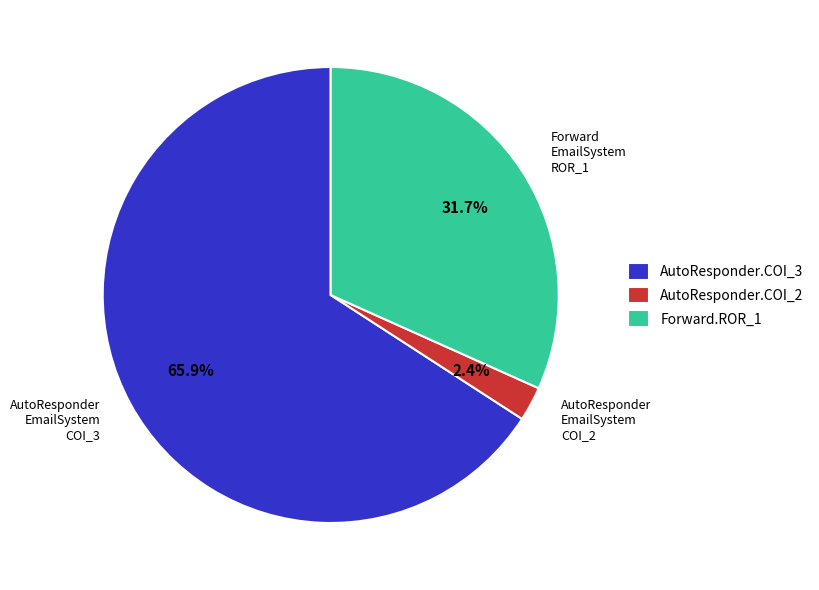

Does any single category account for the majority?

Yes